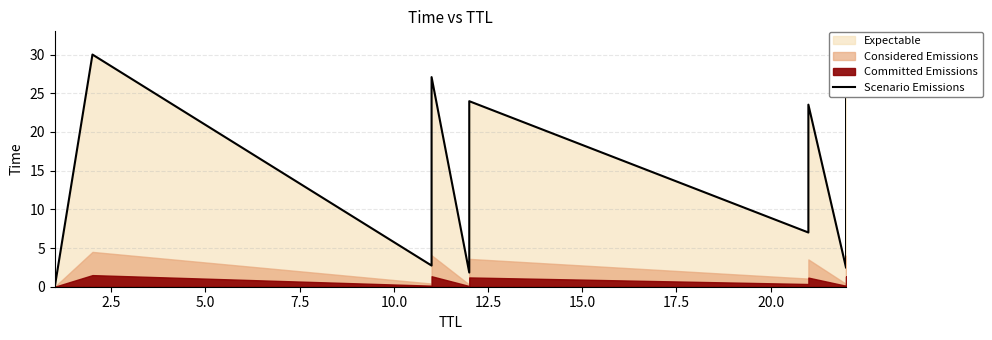

Does the chart have visible grid lines?

Yes